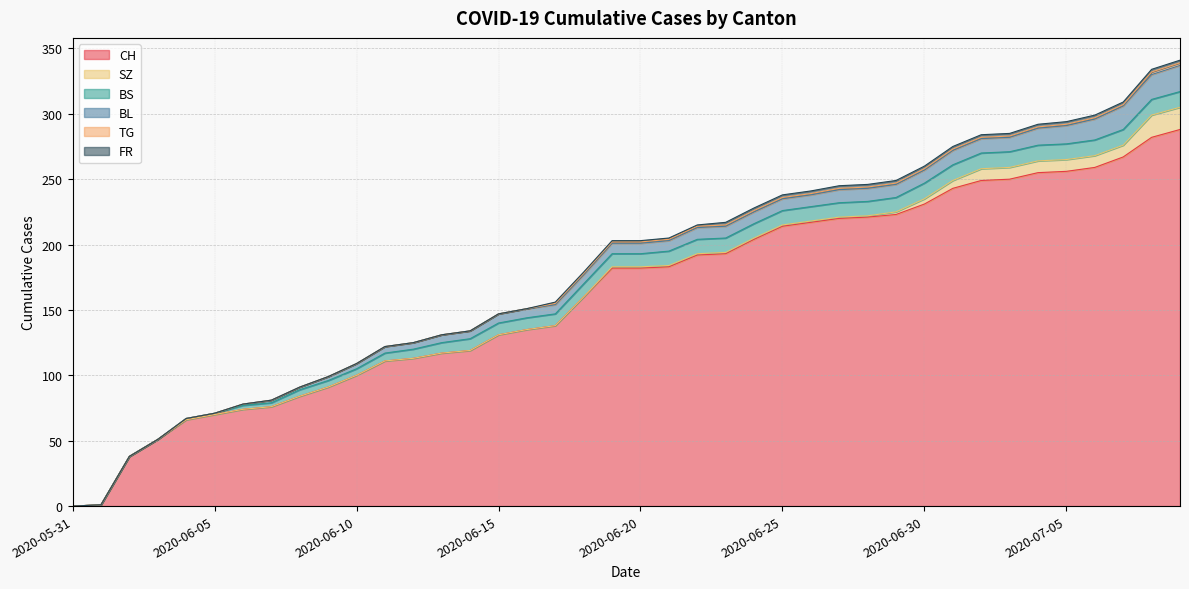

How many times do BS and BL cross each other?

1